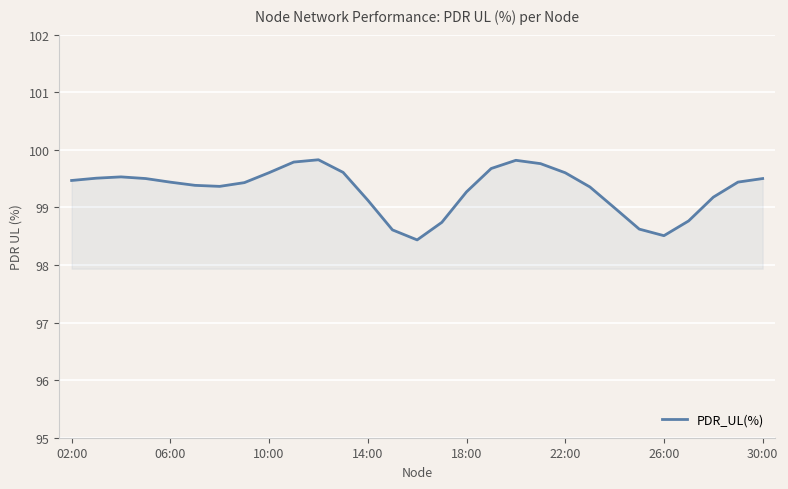

What is the minimum value shown in the chart?

98.4